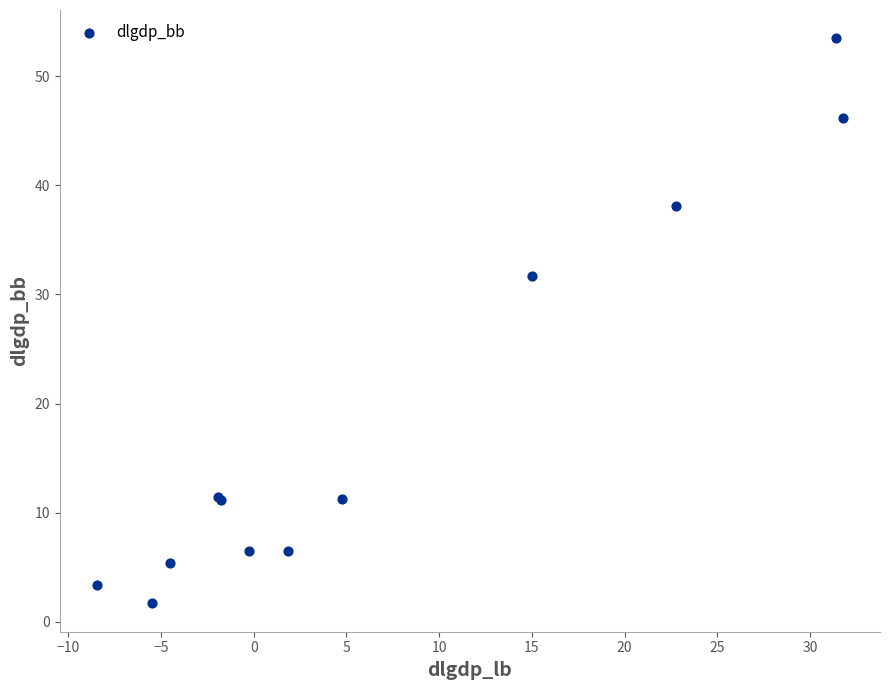

What Y value in the scatter plot is closest to 27?

31.7